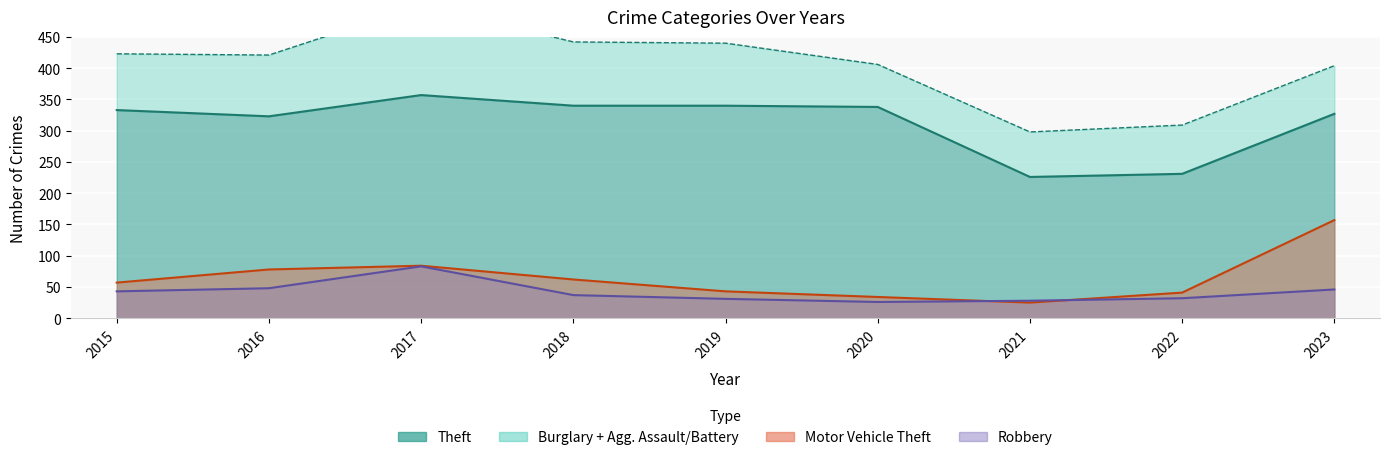

List the labels in order of Theft value, largest first.

2017, 2018, 2019, 2020, 2015, 2023, 2016, 2022, 2021